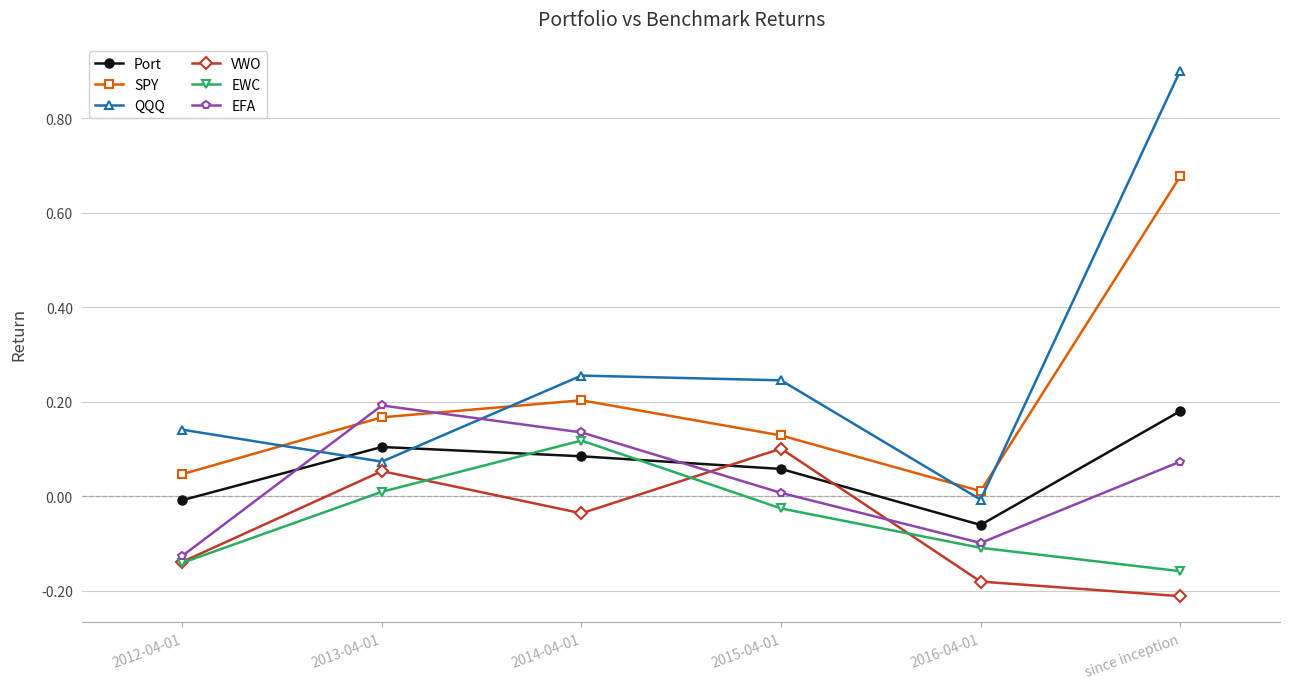

What are all the series names shown in the legend?

Port, SPY, QQQ, VWO, EWC, EFA